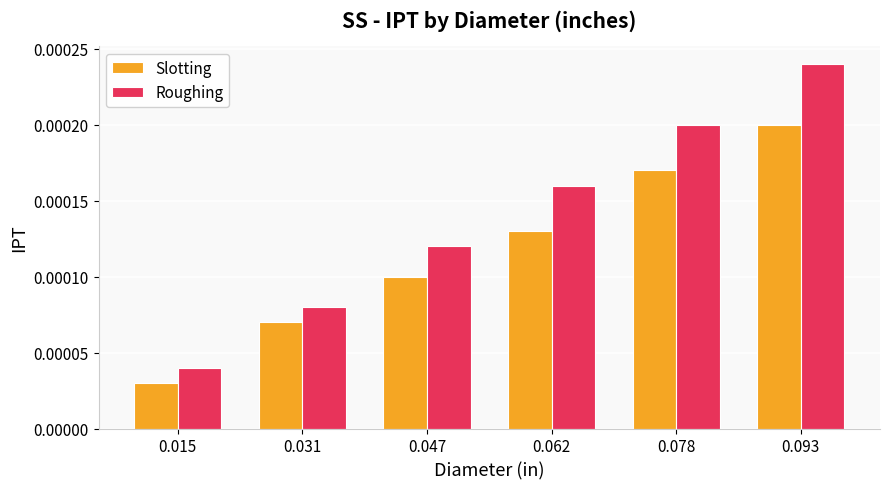

Which series has the widest spread of values?

Roughing